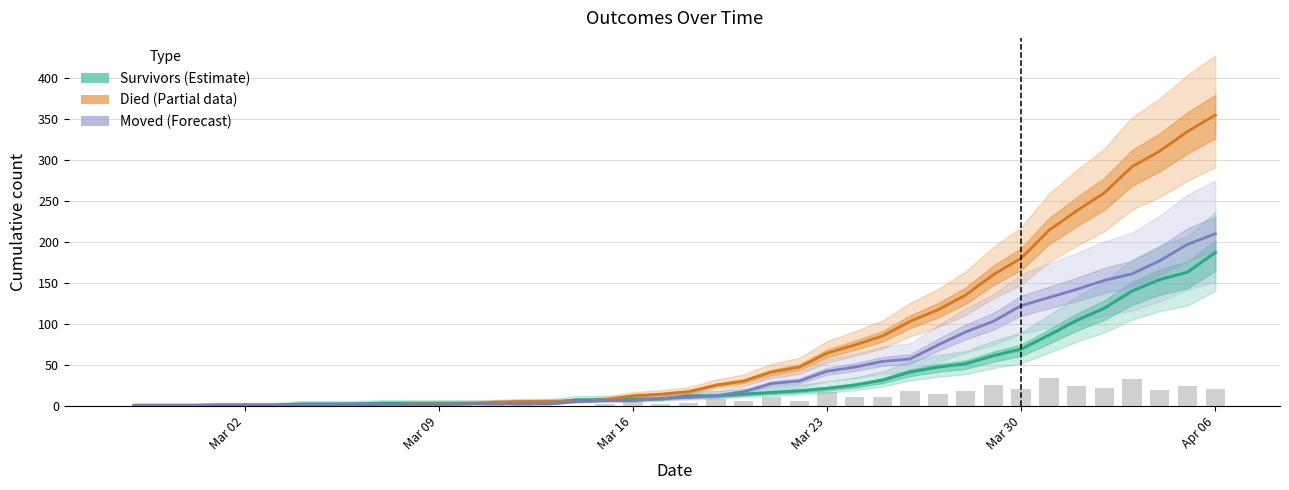

Rank the series at 2020-03-31 from highest to lowest value.

died, moved, survivors